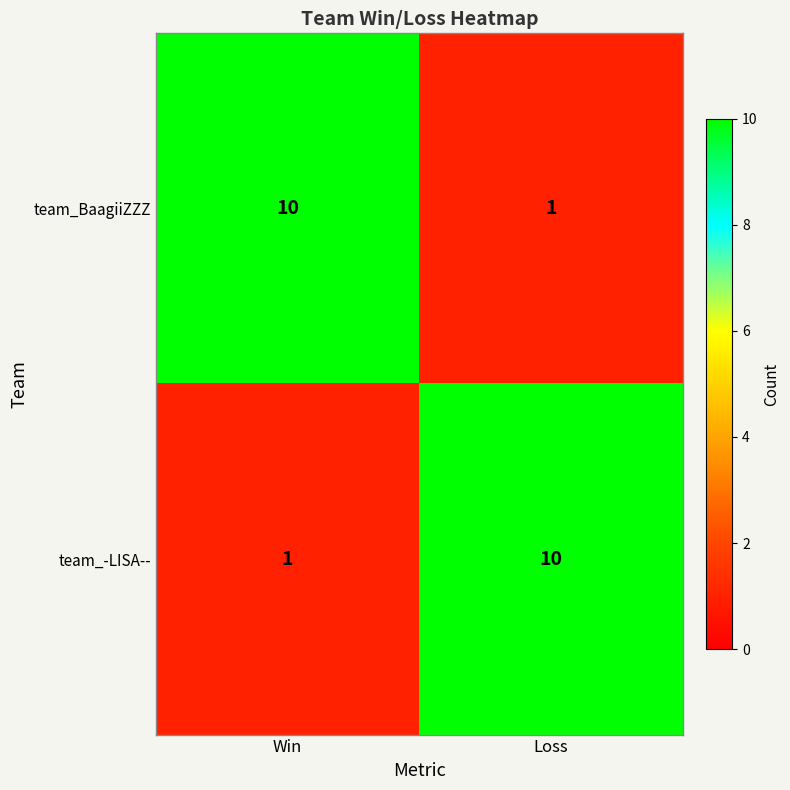

Reading left to right, transcribe all the data shown in this chart.

team_BaagiiZZZ: Win=10	Loss=1
team_-LISA--: Win=1	Loss=10